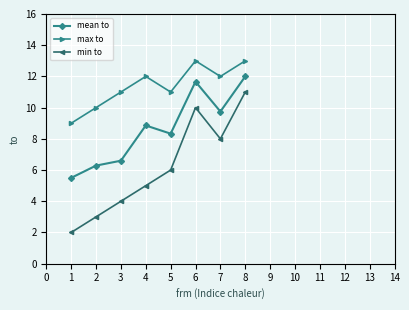

The value of mean to at 1 is 5.5. True or false?

True